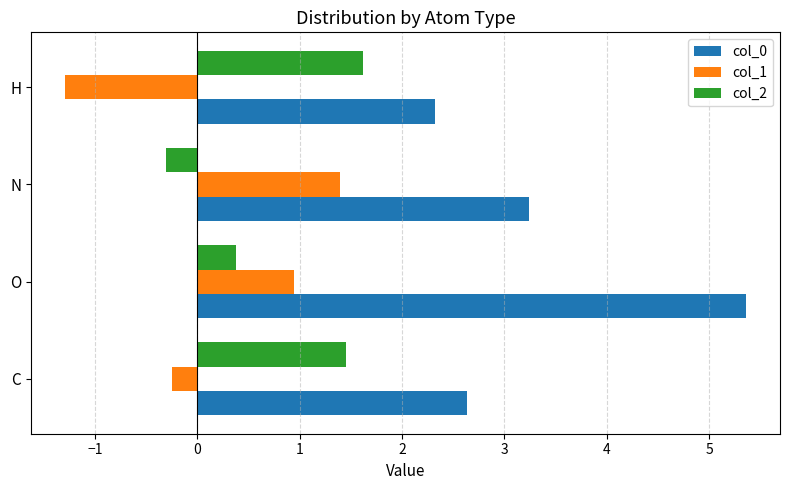

How many values in the col_2 series are below 1?

2